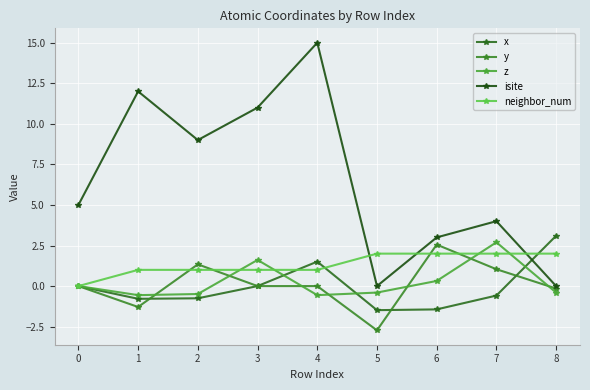

How many positive values does the neighbor_num series have?

8